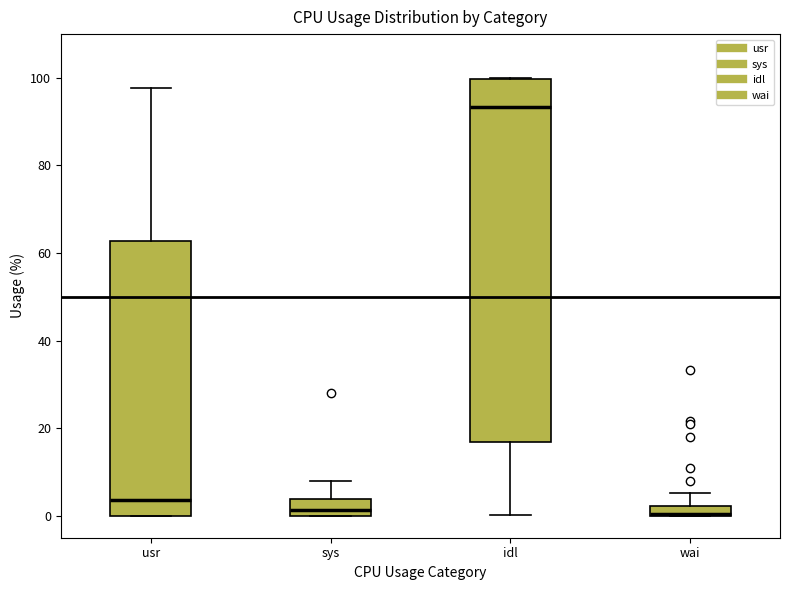

Where is the upper edge of the box for sys on the y-axis? The values are not printed on the chart, so give them approximately, as read against the axis.

4